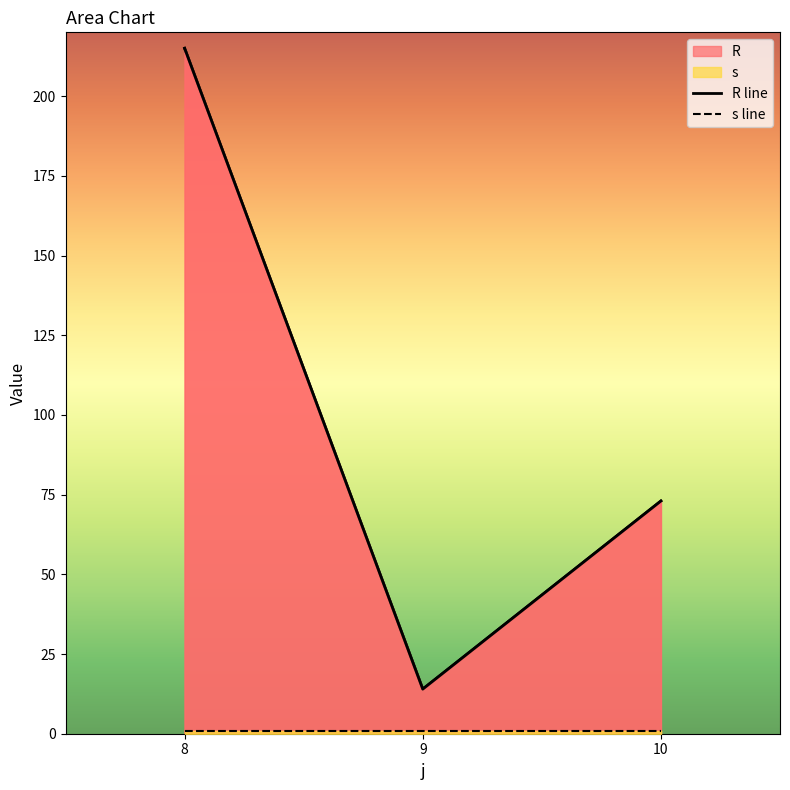

Which has a higher value, 9 or 8?

8